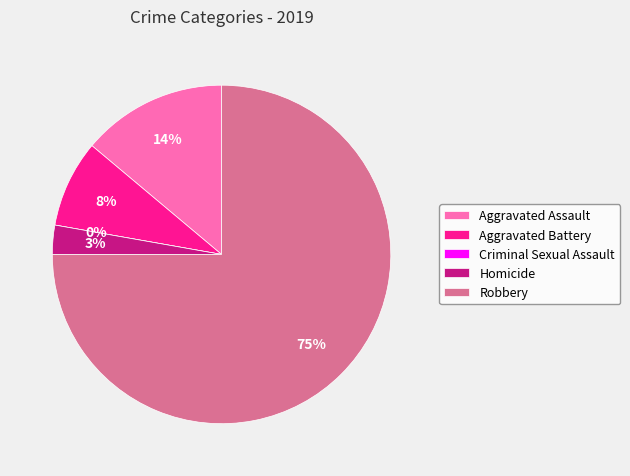

Count the number of slices in the pie.

5